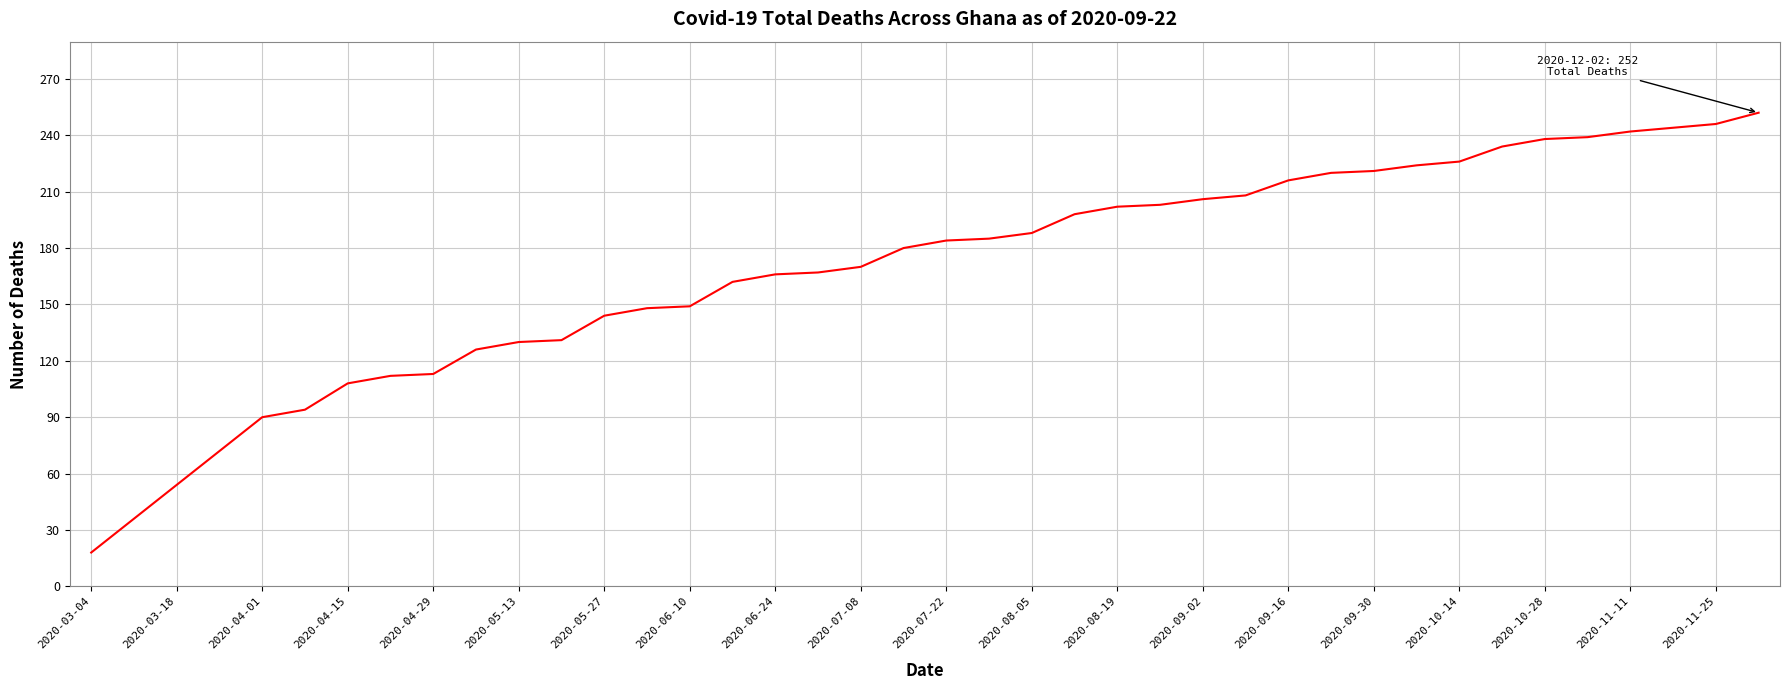

What is the maximum value shown in the chart?

252